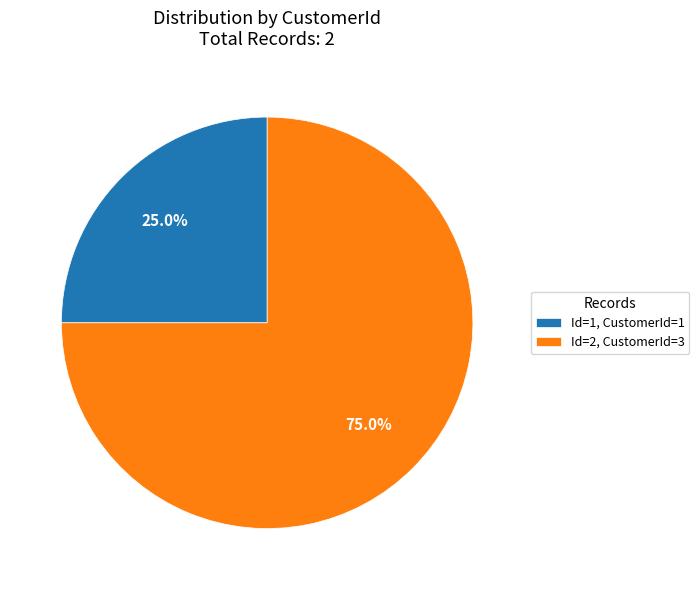

Which slice represents more than half of the pie?

Id=2, CustomerId=3